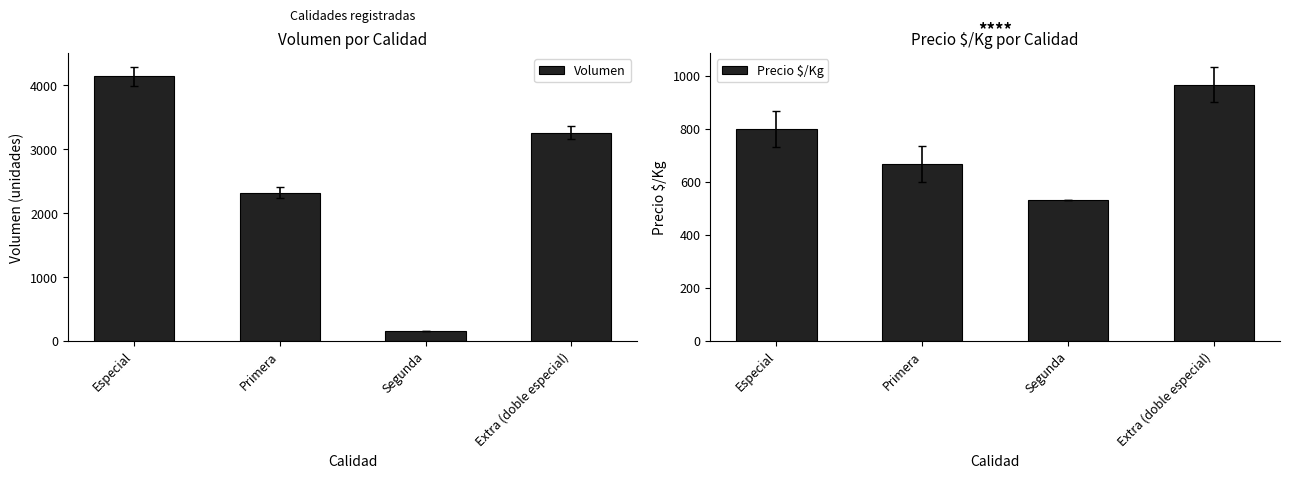

What is the spread (max minus min) of values at Especial?

3340